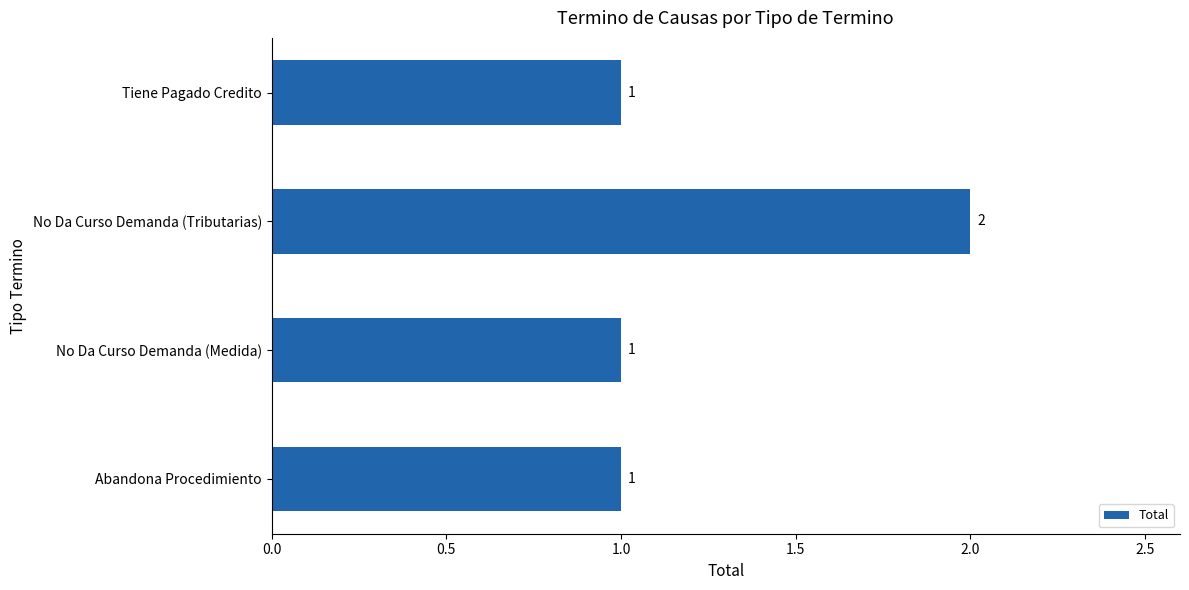

The value at Tiene Pagado Credito is 2. True or false?

False